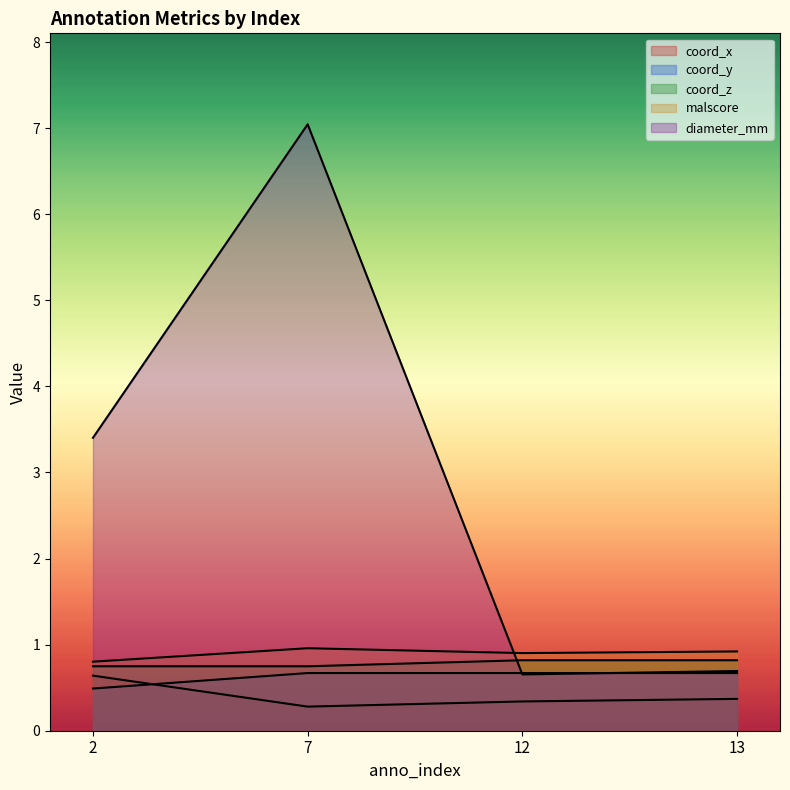

Where is the first local minimum for malscore?

12